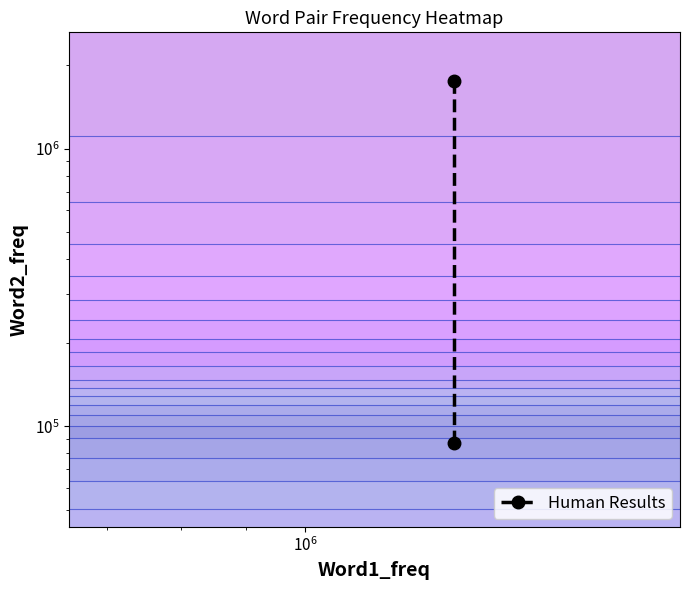

Reading left to right, list all the values displayed in this chart.

86641	1749798